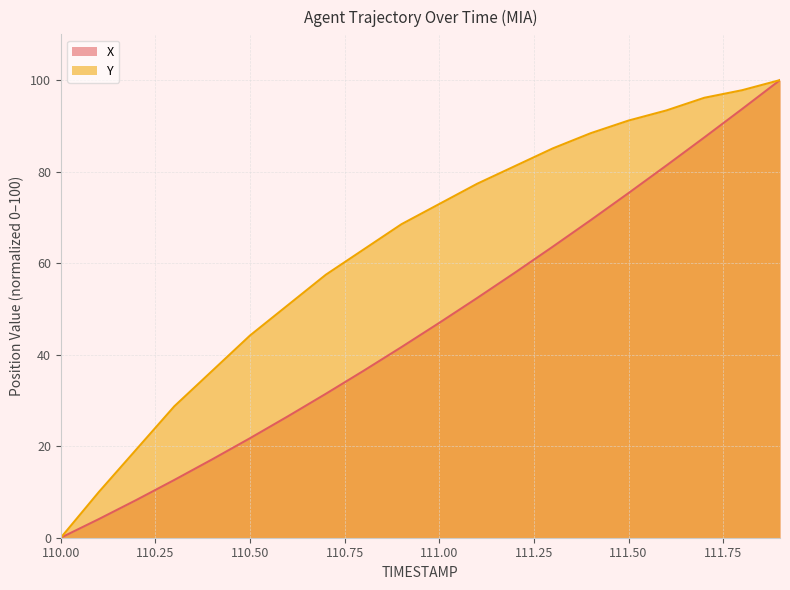

Which series has the largest range (max minus min)?

X